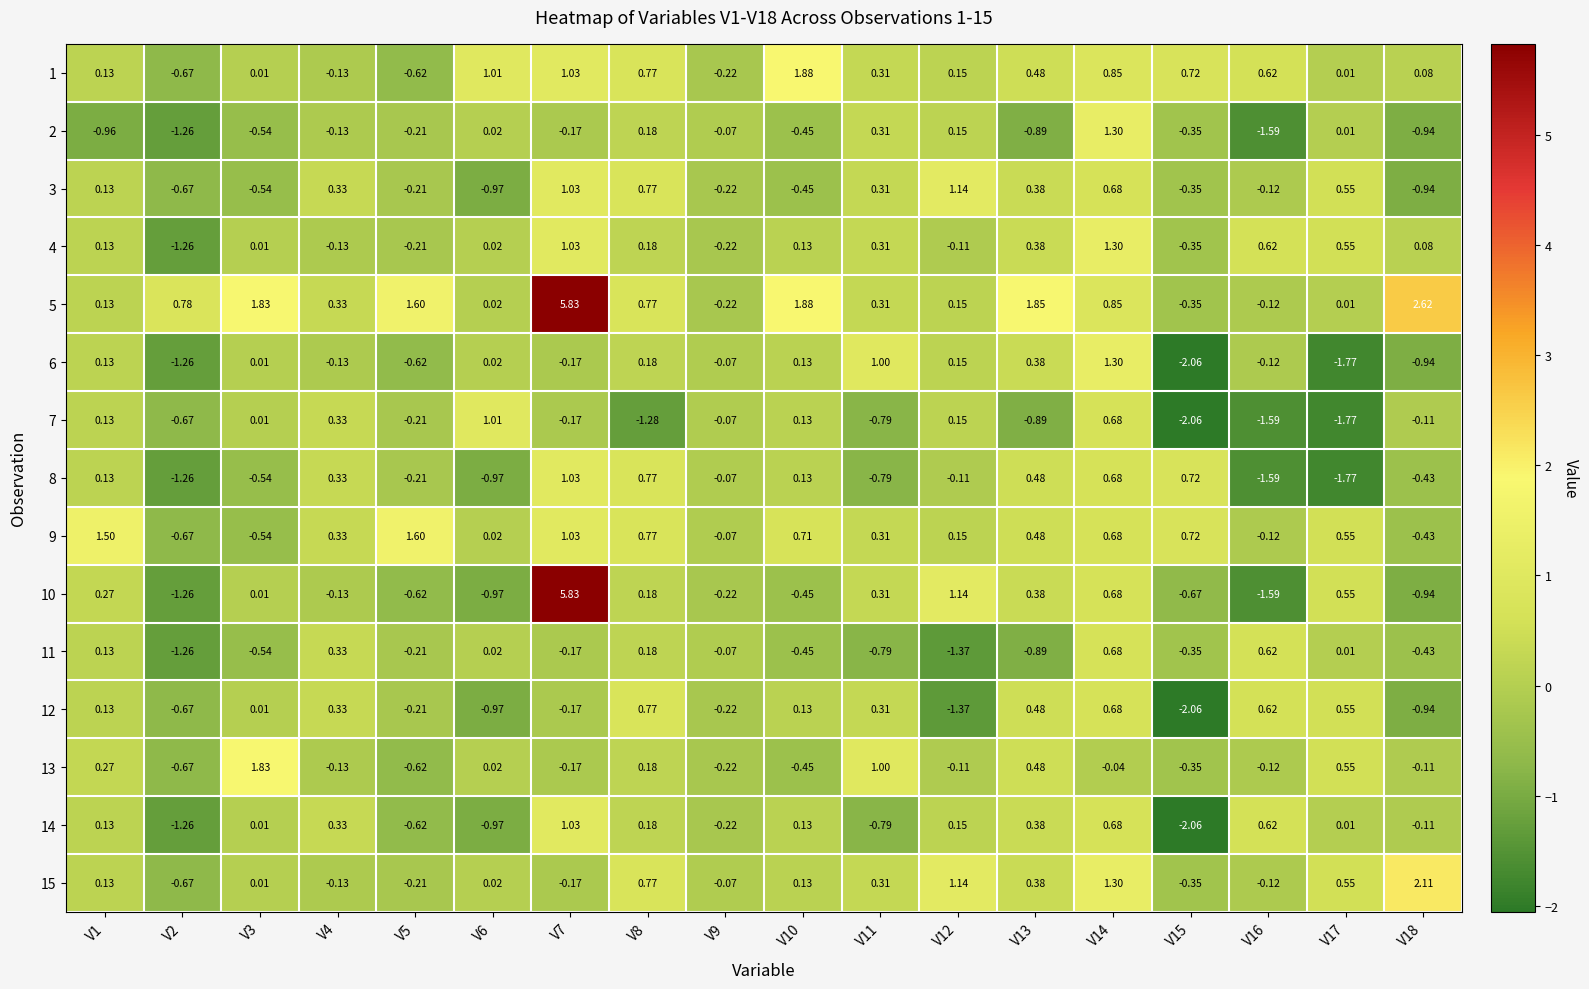

Is the value of 7 at V6 greater than the value of 9 at V14?

Yes